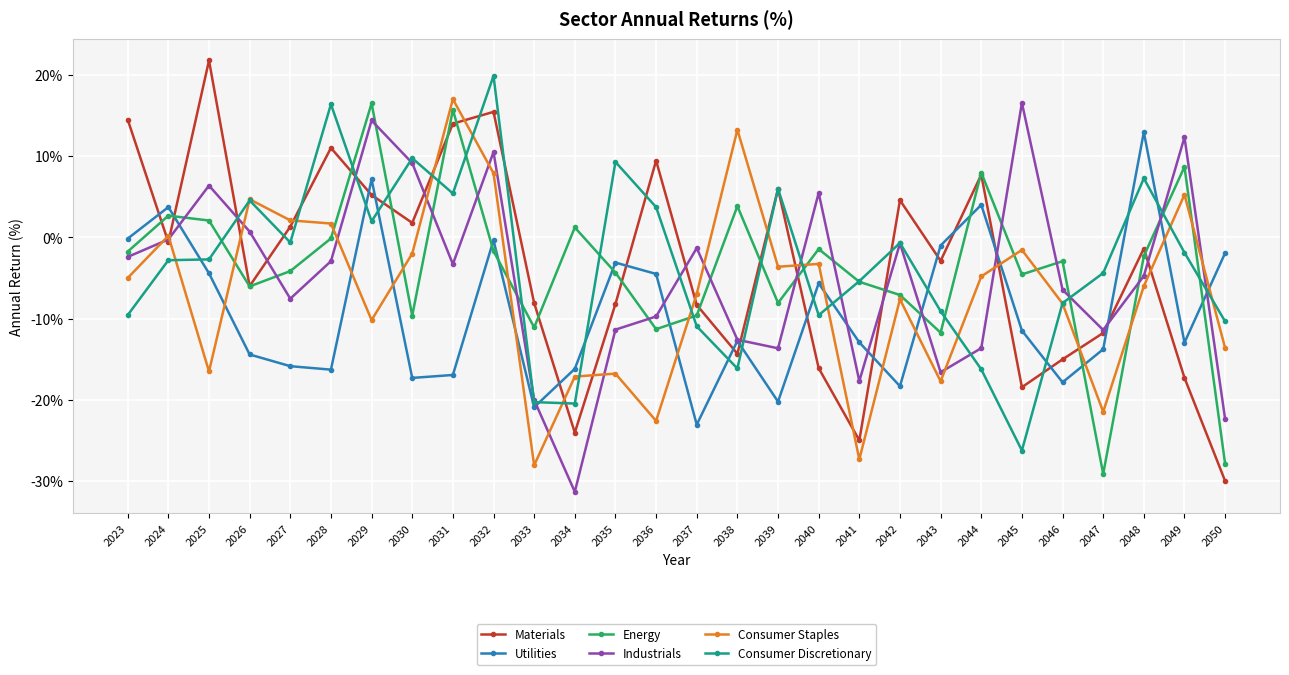

What is the lowest value of the Utilities series?

-23.1